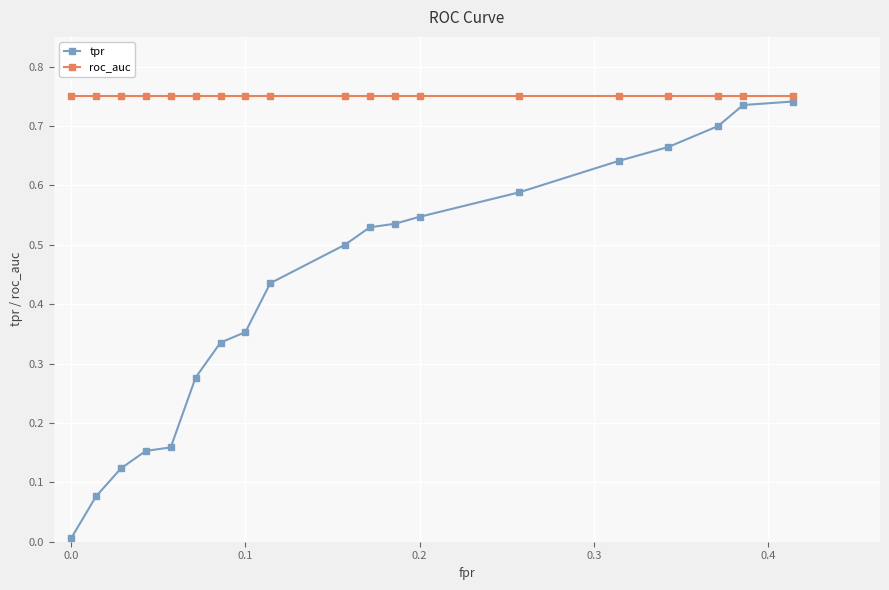

Which series has the widest spread of values?

tpr